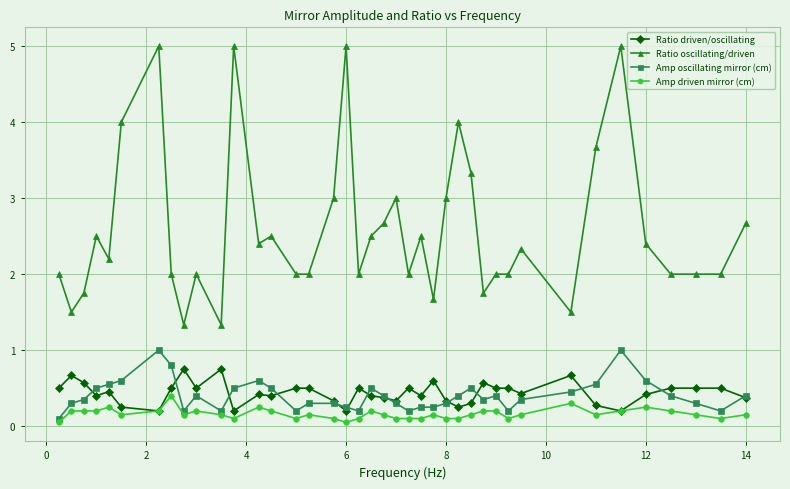

True or false: Ratio driven/oscillating has more than 0 interior local peaks.

True